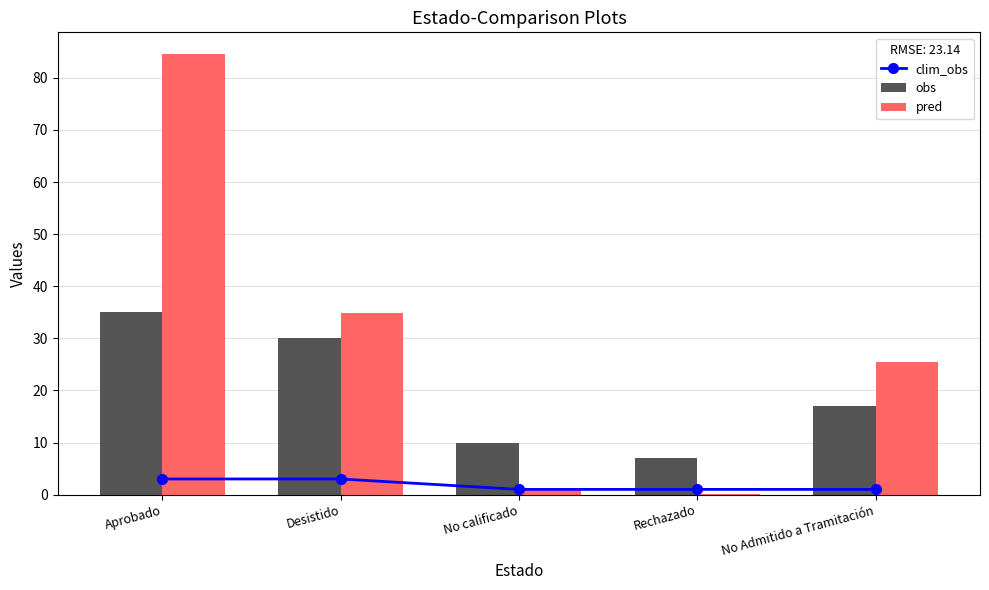

What is the sum of the obs values at Aprobado and Rechazado?

42.0